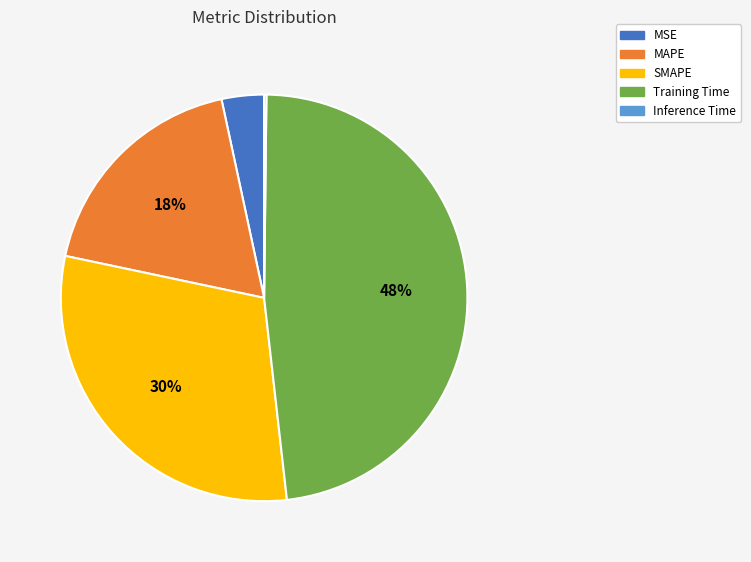

The MAPE slice represents 25% of the pie. True or false?

False